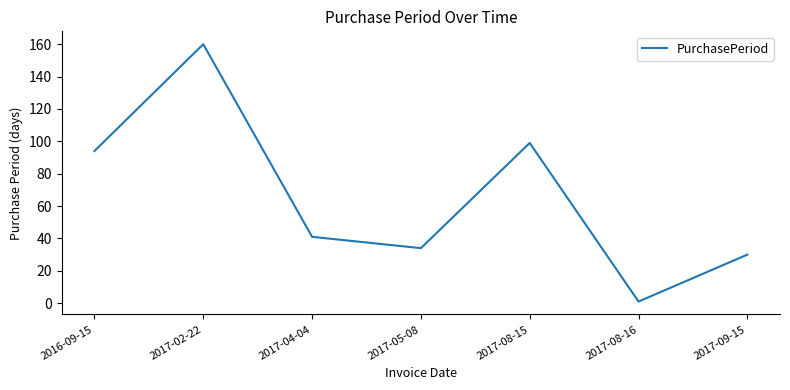

Where is the first local maximum?

2017-02-22